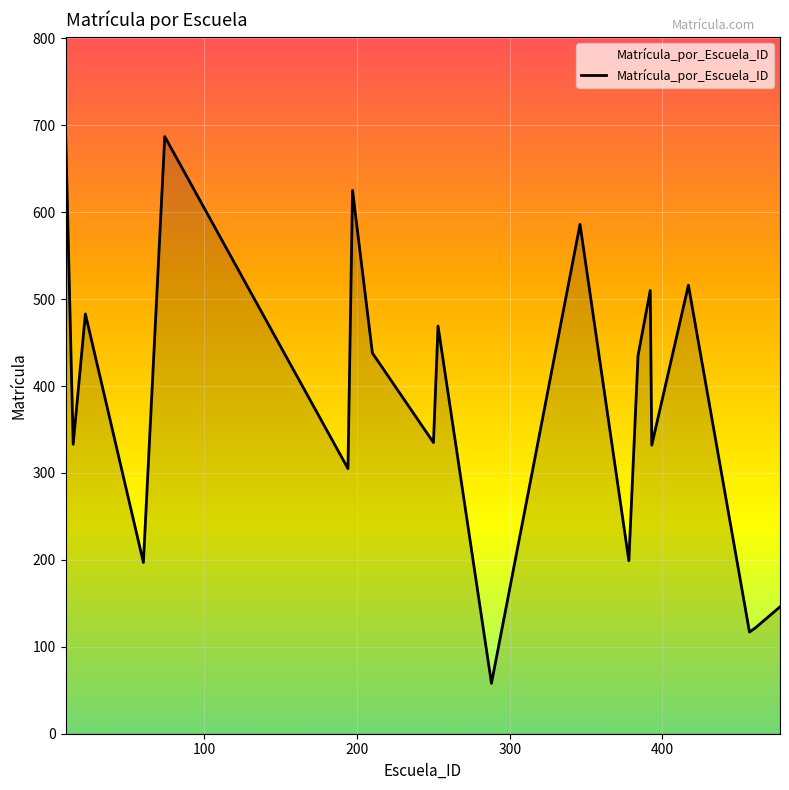

Does the chart display data point markers on the line(s)?

No